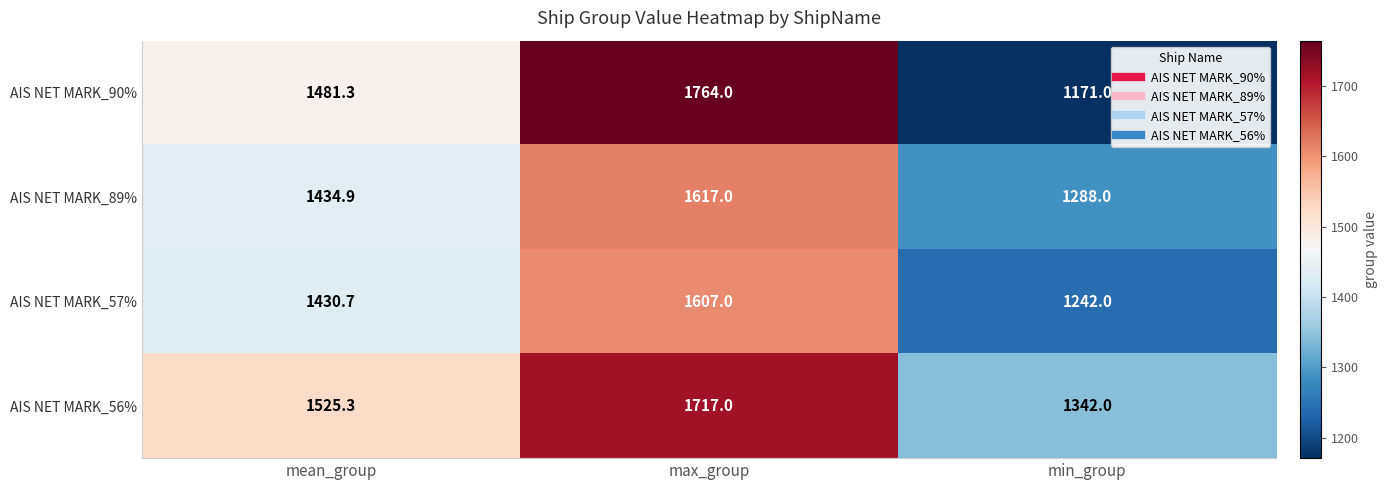

Which series has the largest total across all categories?

AIS NET MARK_56%